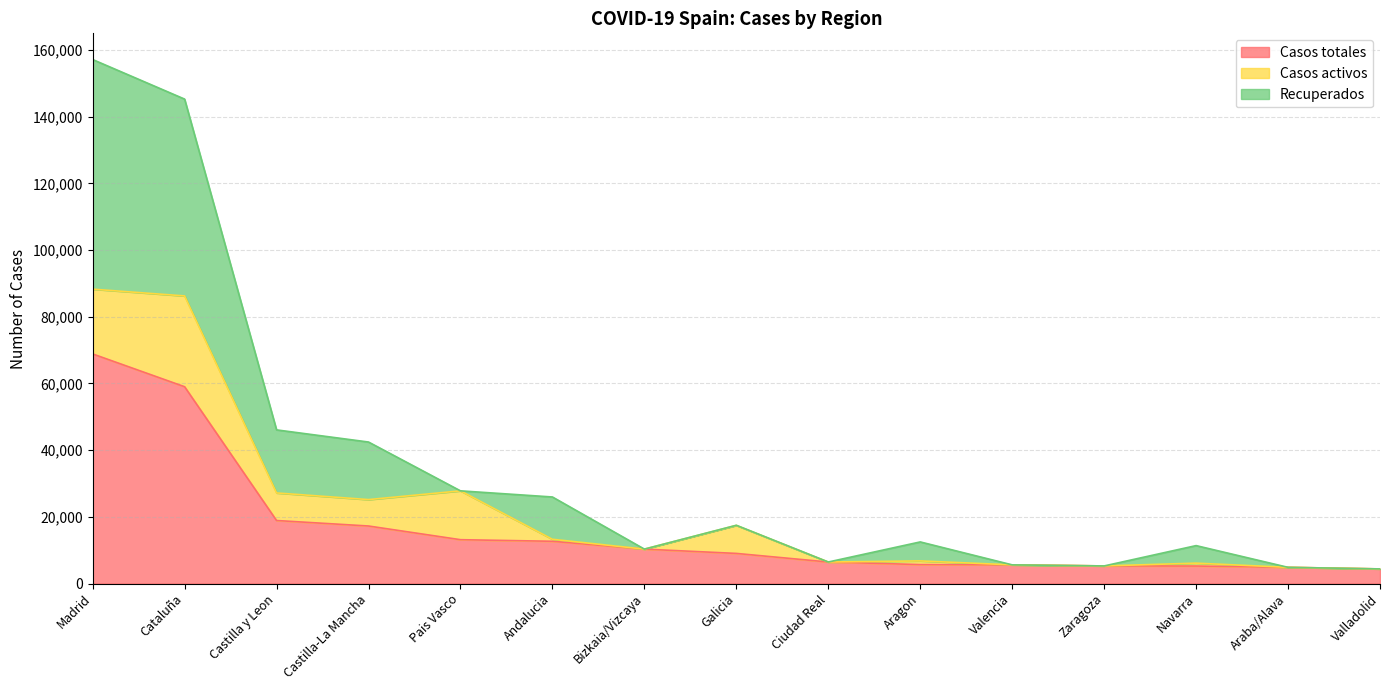

The value of Casos totales at Castilla-La Mancha is 28830. True or false?

False